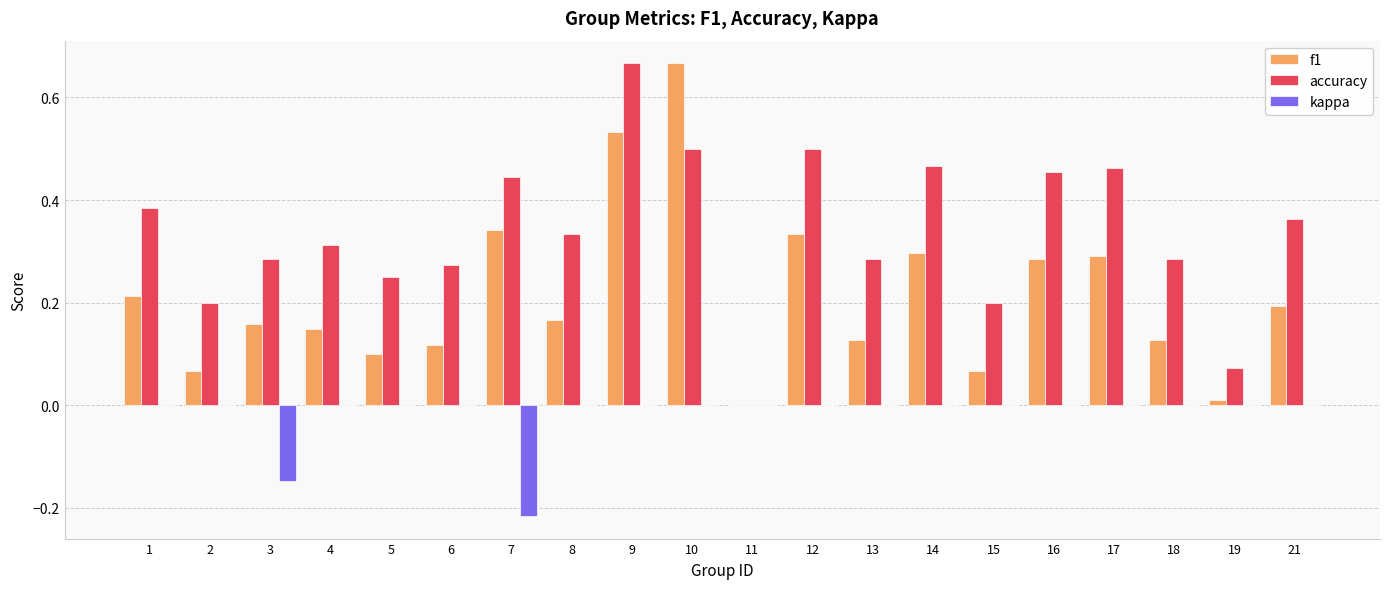

Which series changed the most between 1 and 14?

f1